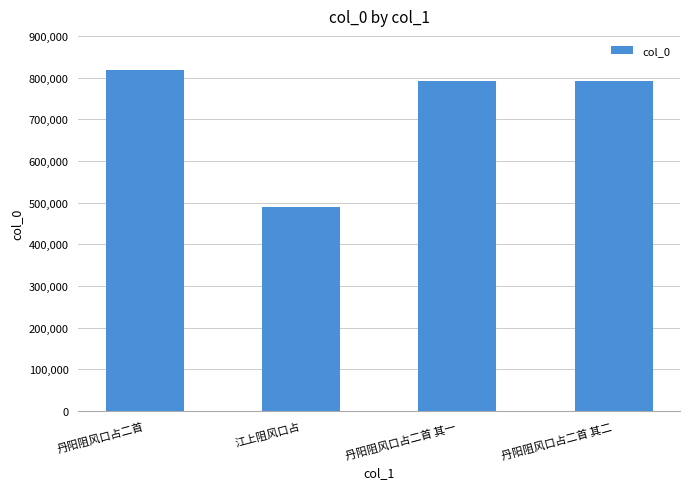

Read the value at 丹阳阻风口占二首 其一.

792847